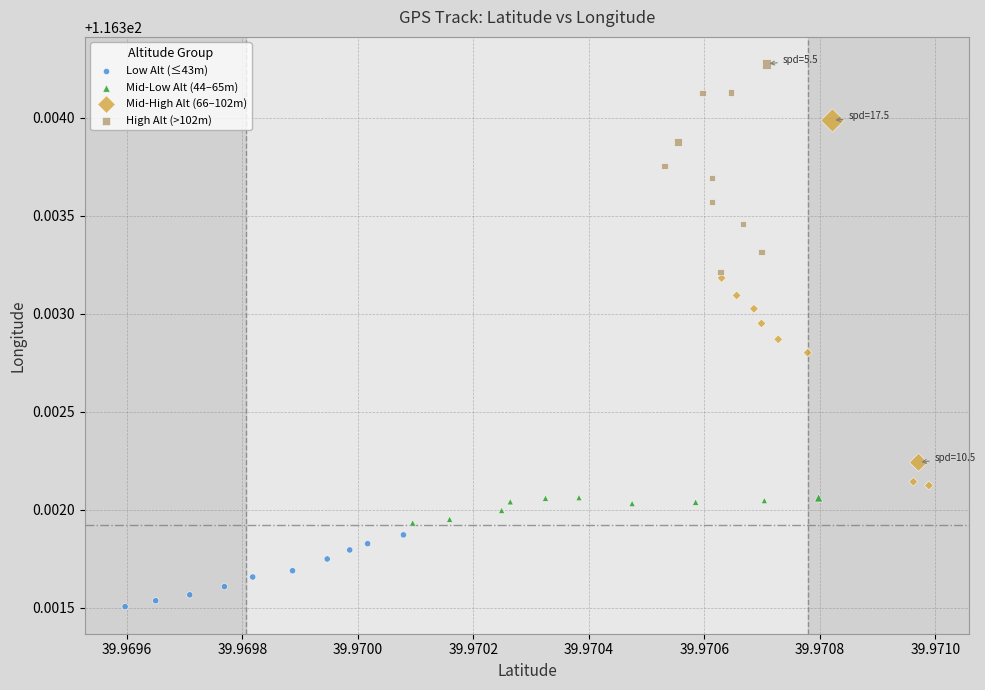

What are all the series names shown in the legend?

Low Alt (≤43m), Mid-Low Alt (44–65m), Mid-High Alt (66–102m), High Alt (>102m)